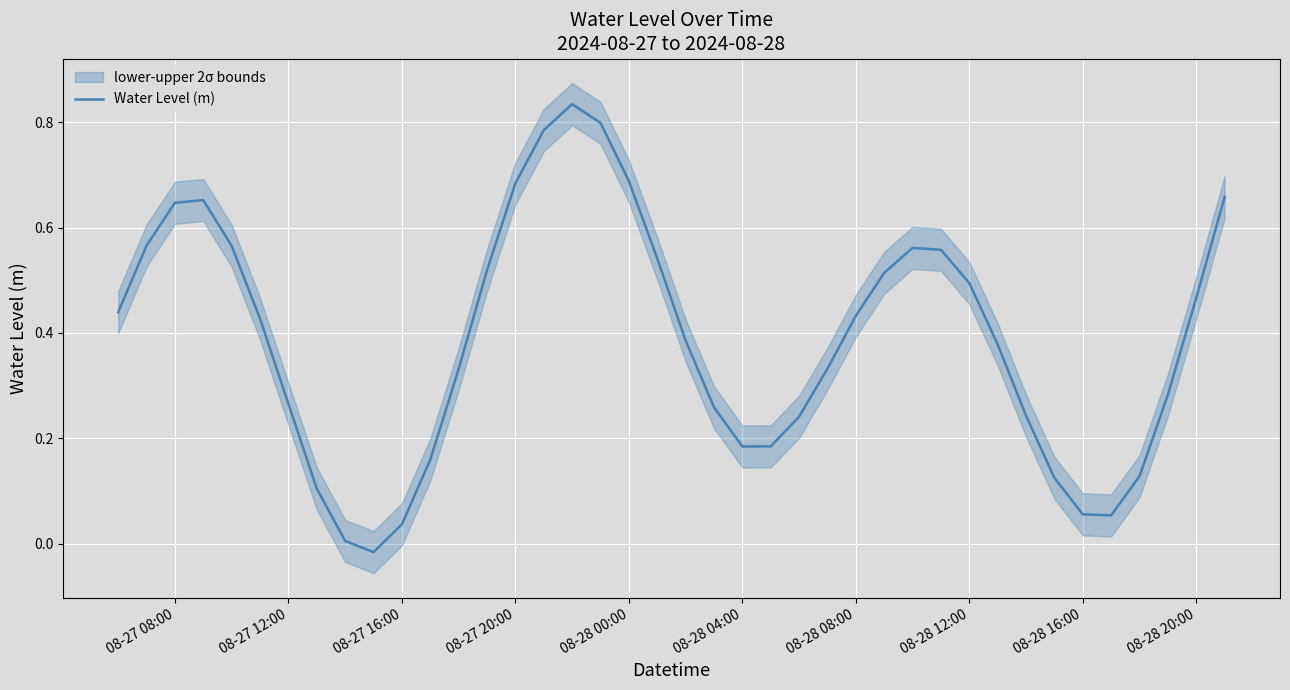

At which label does the data first exceed 0?

08-27 08:00